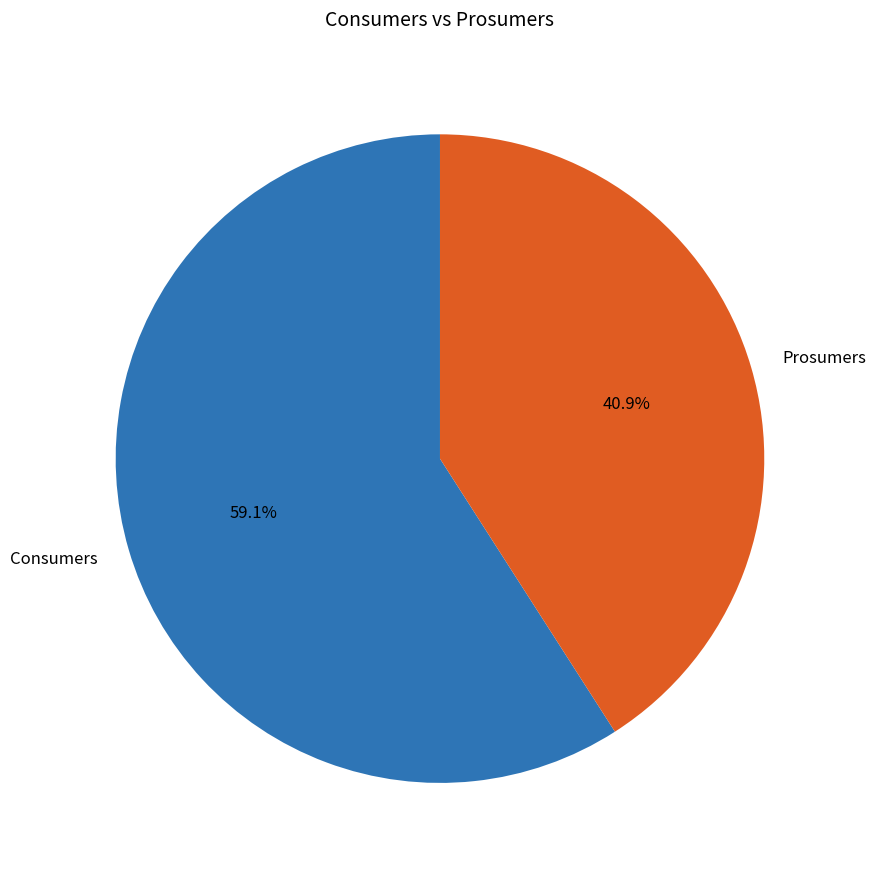

The Prosumers slice represents 41% of the pie. True or false?

True